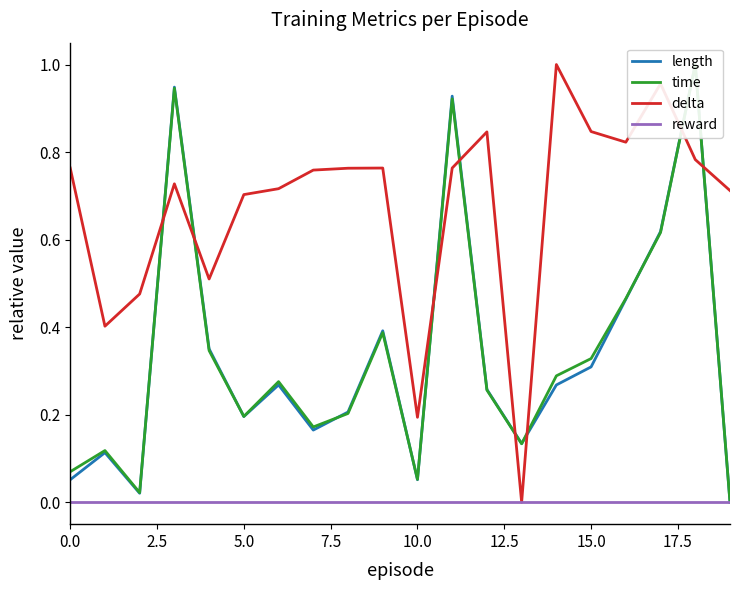

Is the value of length at 15.0 greater than the value of delta at 15.0?

No